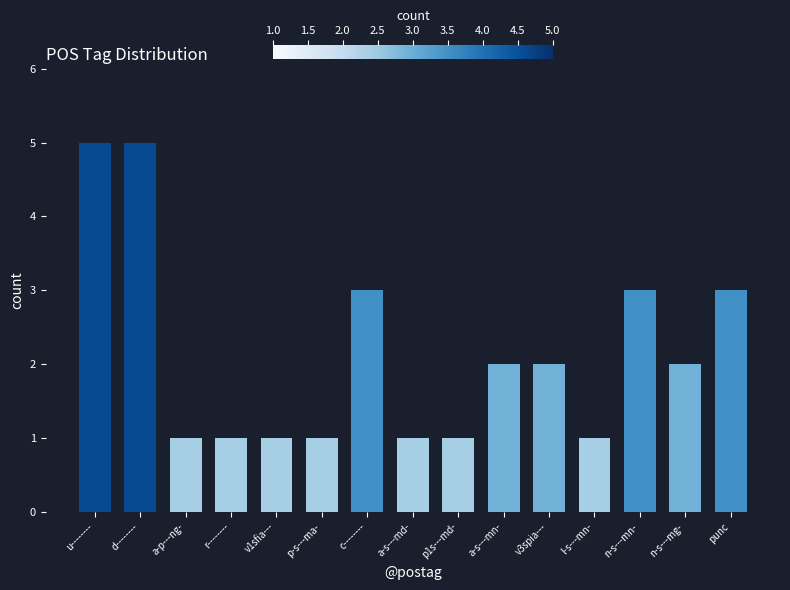

Count the values in the range 1 to 3.

13